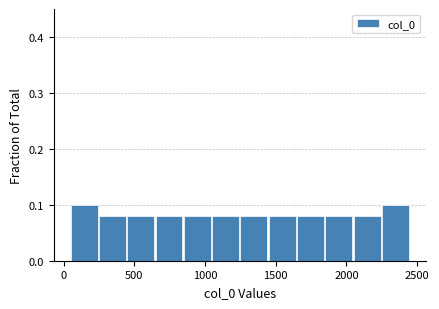

How tall is the bar that spans 1050 to 1250 on the x-axis? Neither the bar edges nor the heights are printed on the chart, so give them approximately, as read against the axes.

0.08